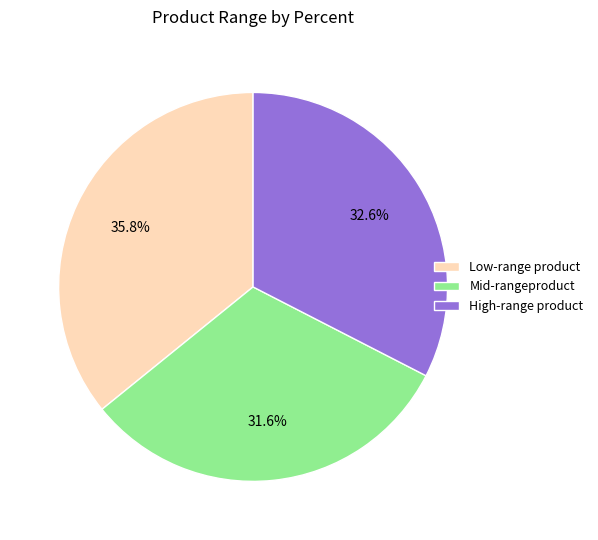

Combined, what portion of the pie is High-range product and Mid-rangeproduct?

64.2%